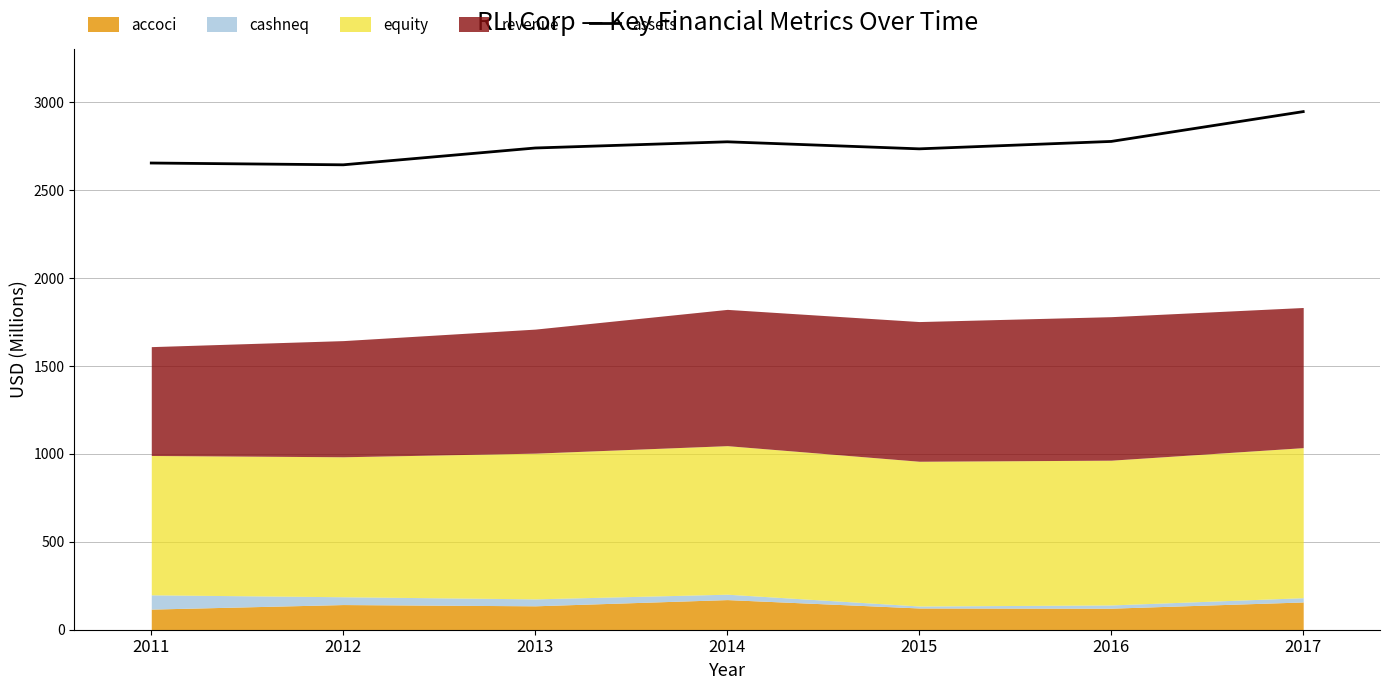

True or false: there are more than 0 points higher than both neighbors.

True